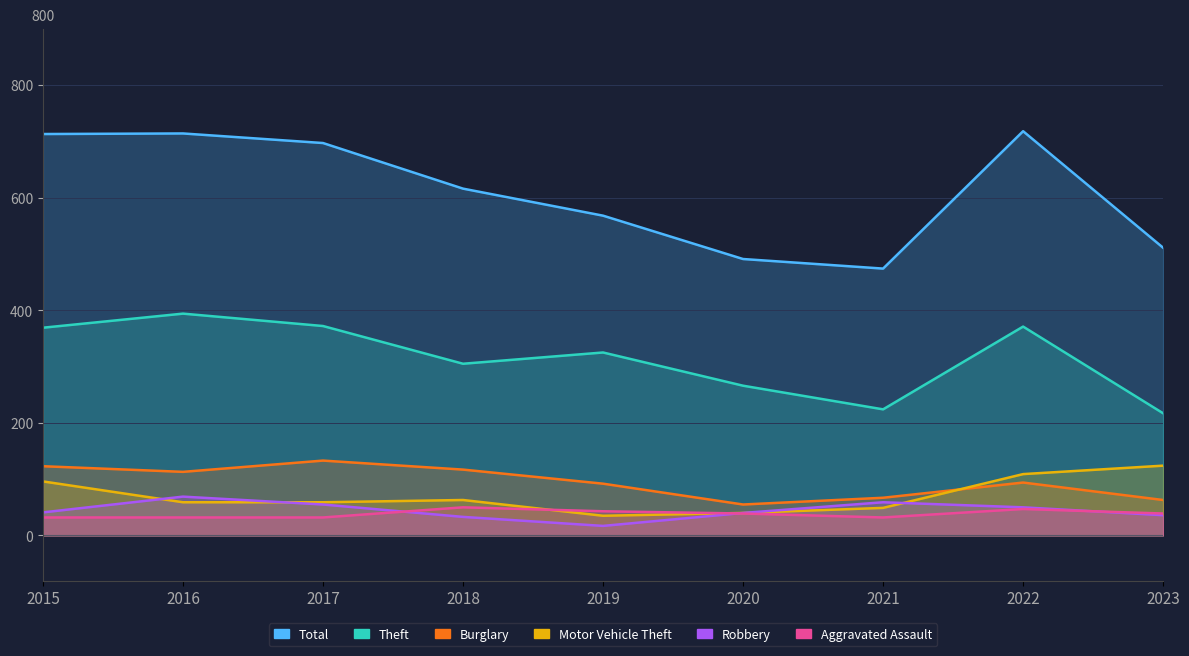

What is the sum of the Burglary values at 2019 and 2020?

147